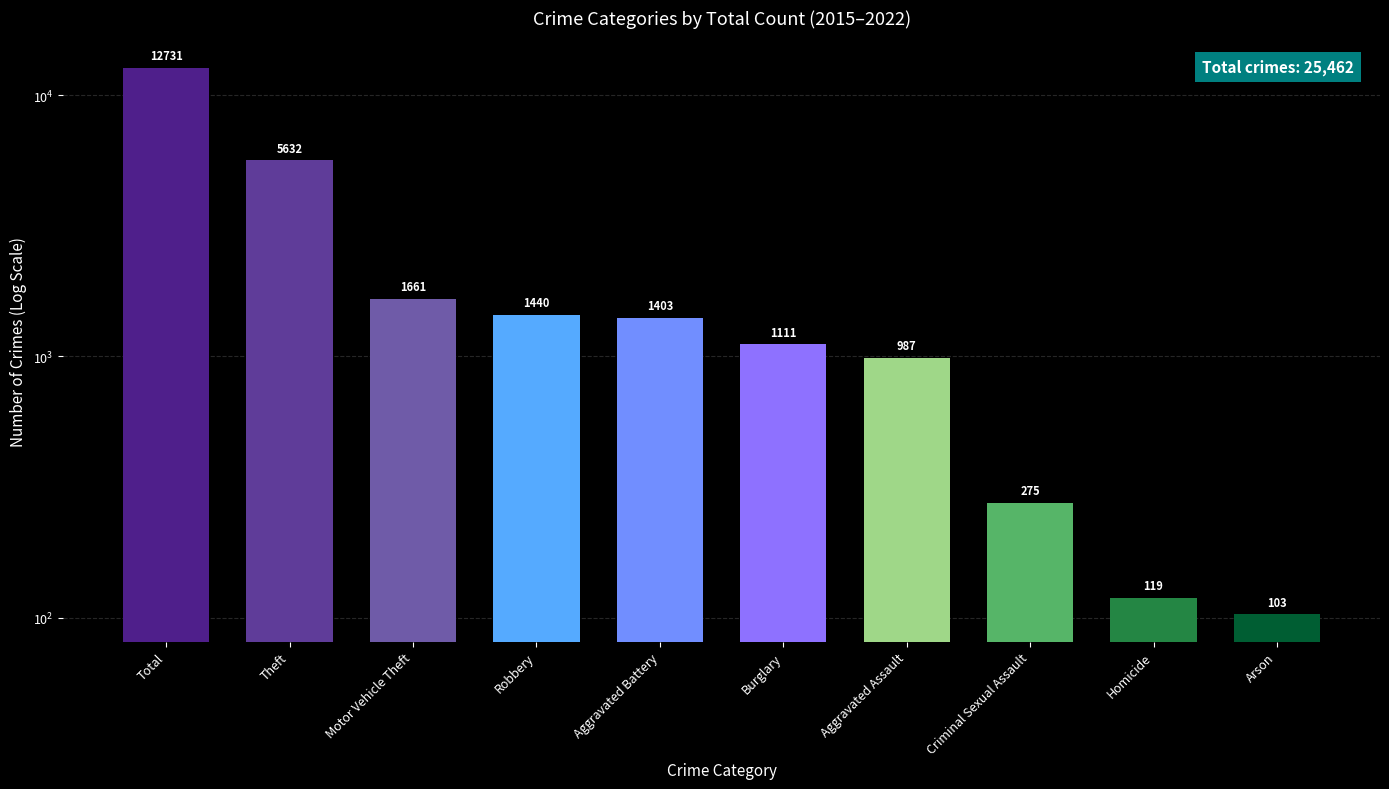

What is the change in value from Homicide to Arson?

-16